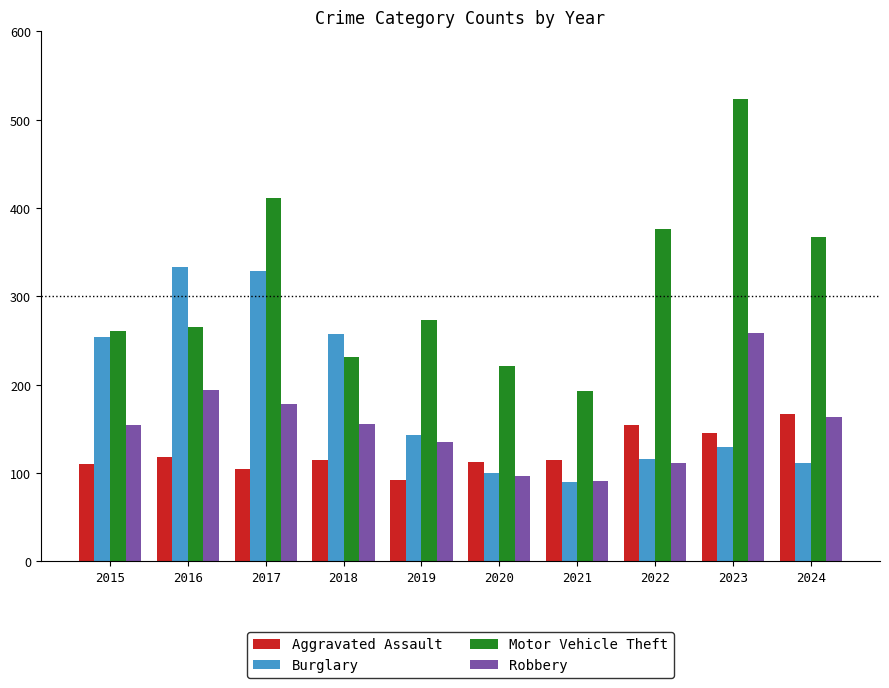

What value does the Motor Vehicle Theft series have at 2023?

523